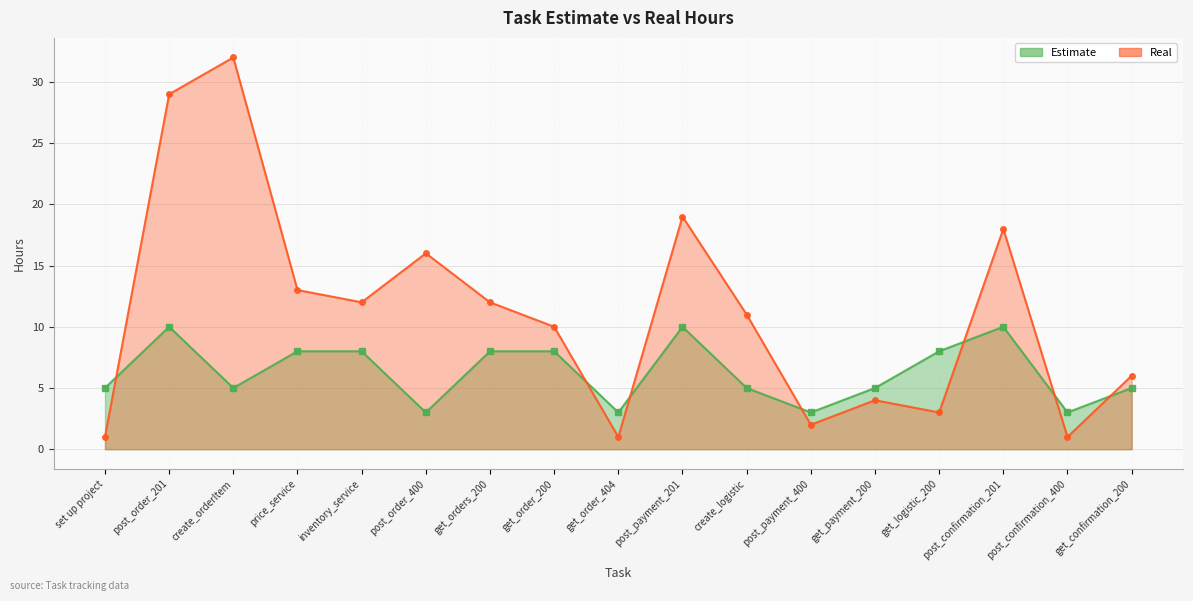

Which series has the largest total across all categories?

Real